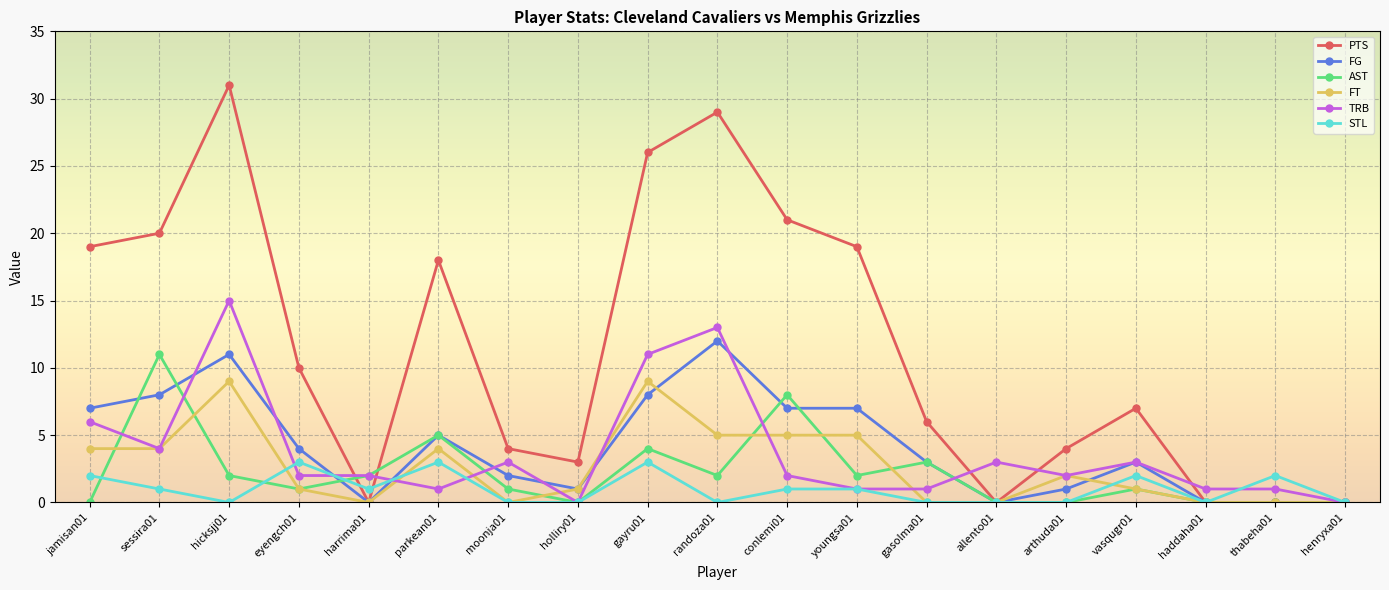

What is the value of the PTS point at the 3rd from the left?

31